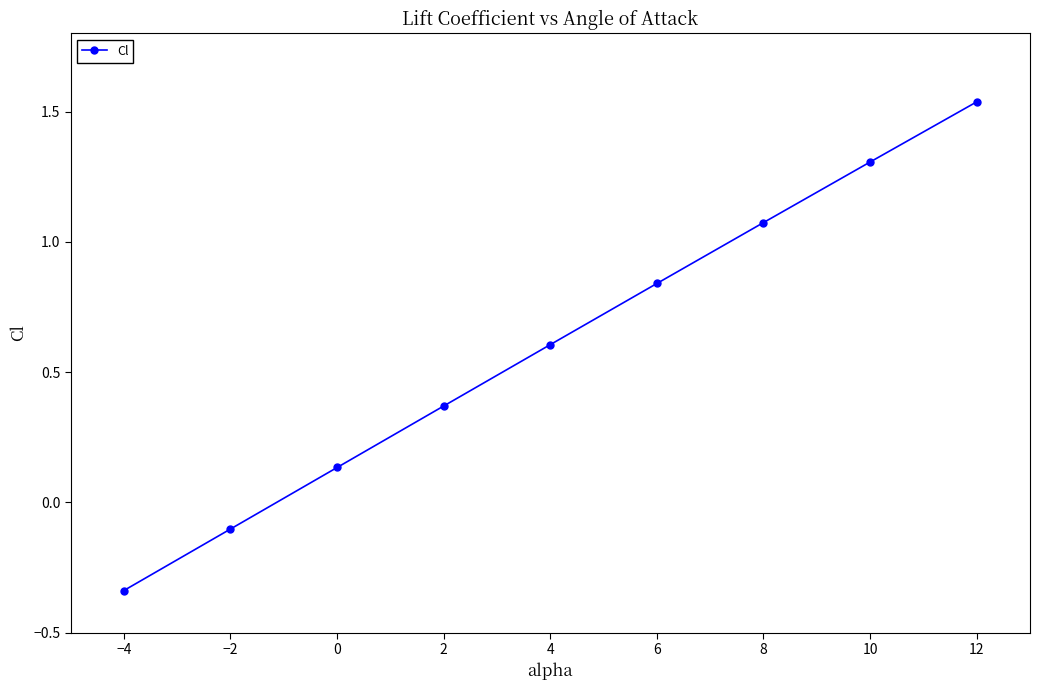

Between −2 and 8, which is larger?

8